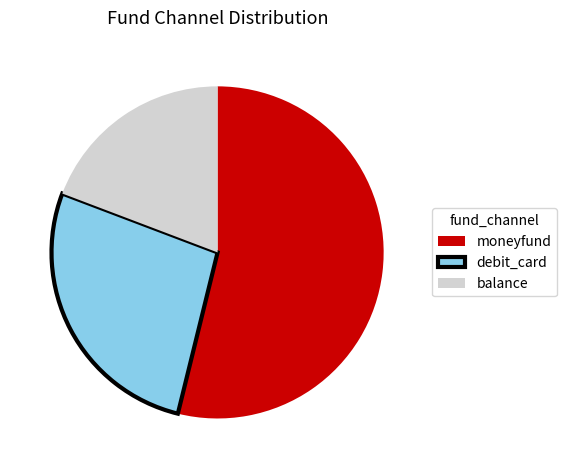

Which category has the biggest portion of the pie?

moneyfund